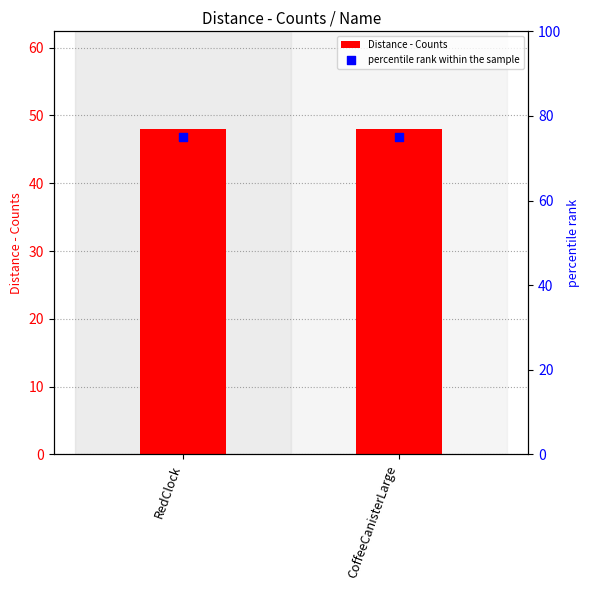

What are all the series names shown in the legend?

Distance - Counts, percentile rank within the sample